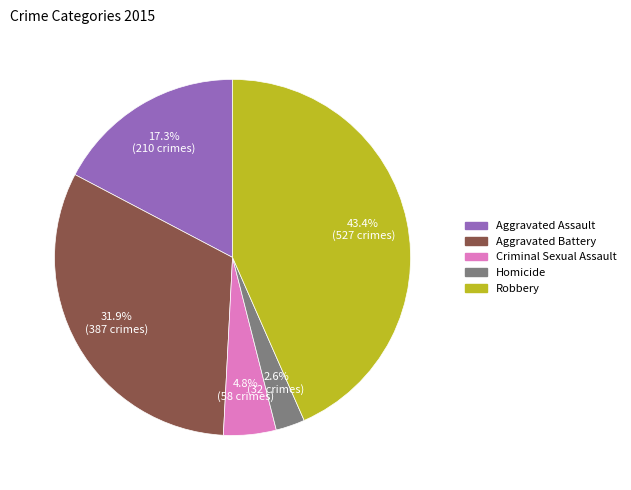

What portion of the pie excludes Homicide?

97.4%